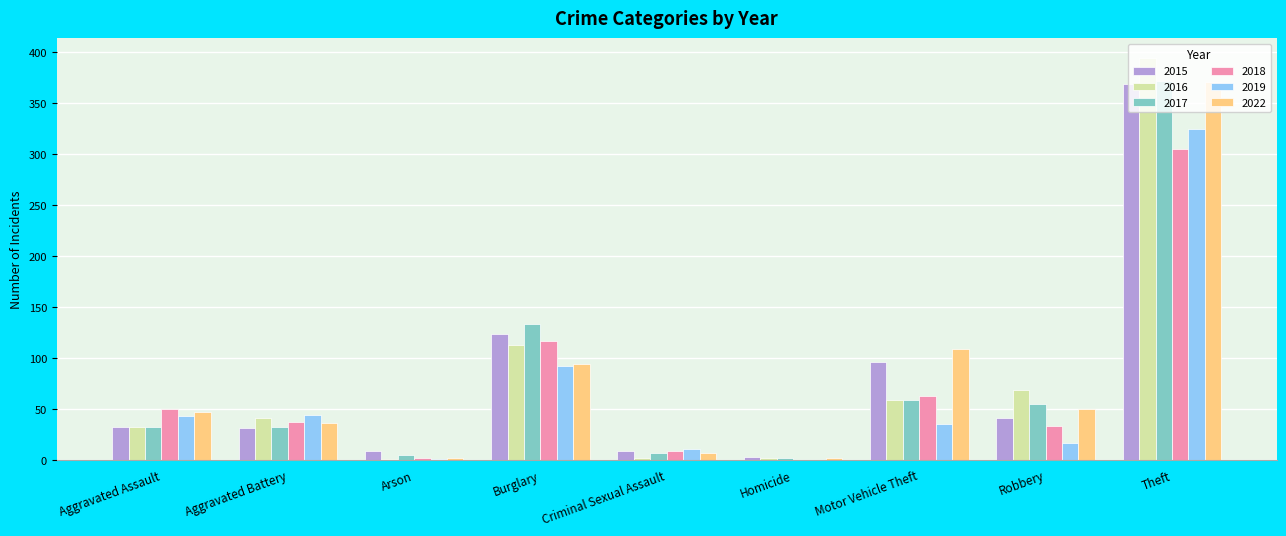

What are all the series names shown in the legend?

2015, 2016, 2017, 2018, 2019, 2022